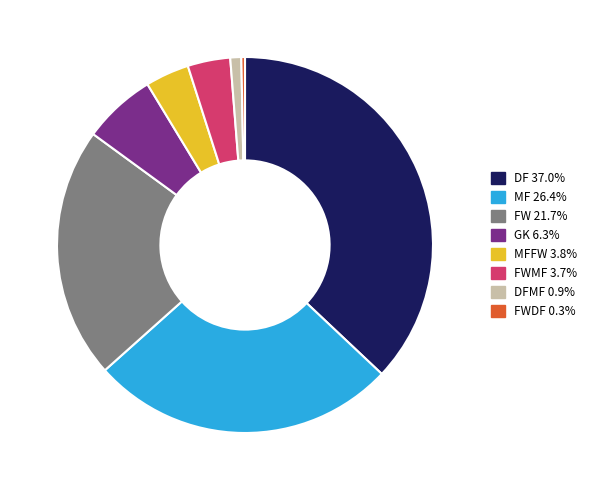

Is there a majority slice in this chart?

No